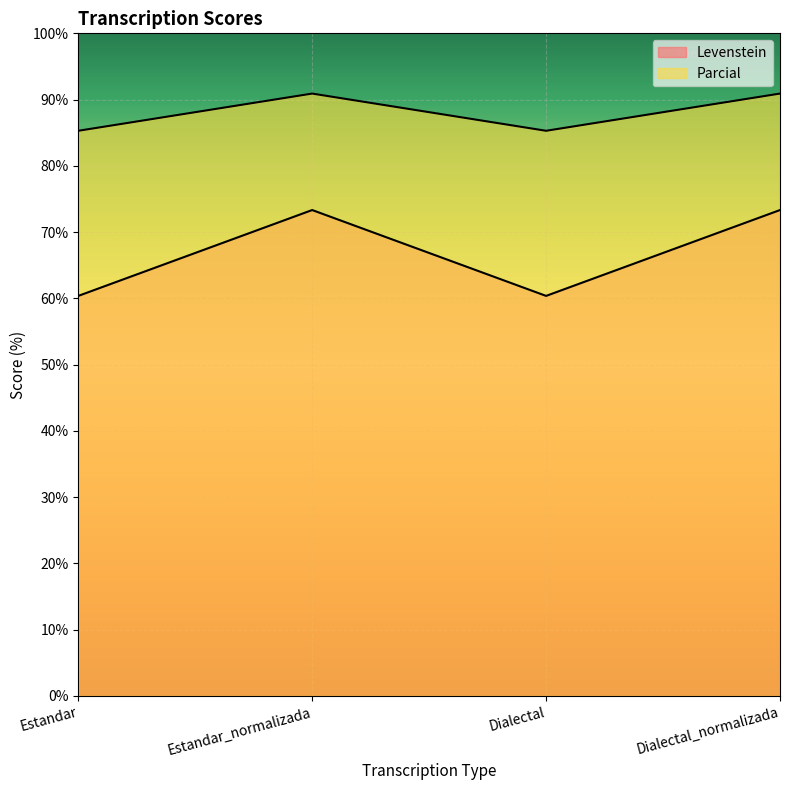

What position from the right is Dialectal?

2